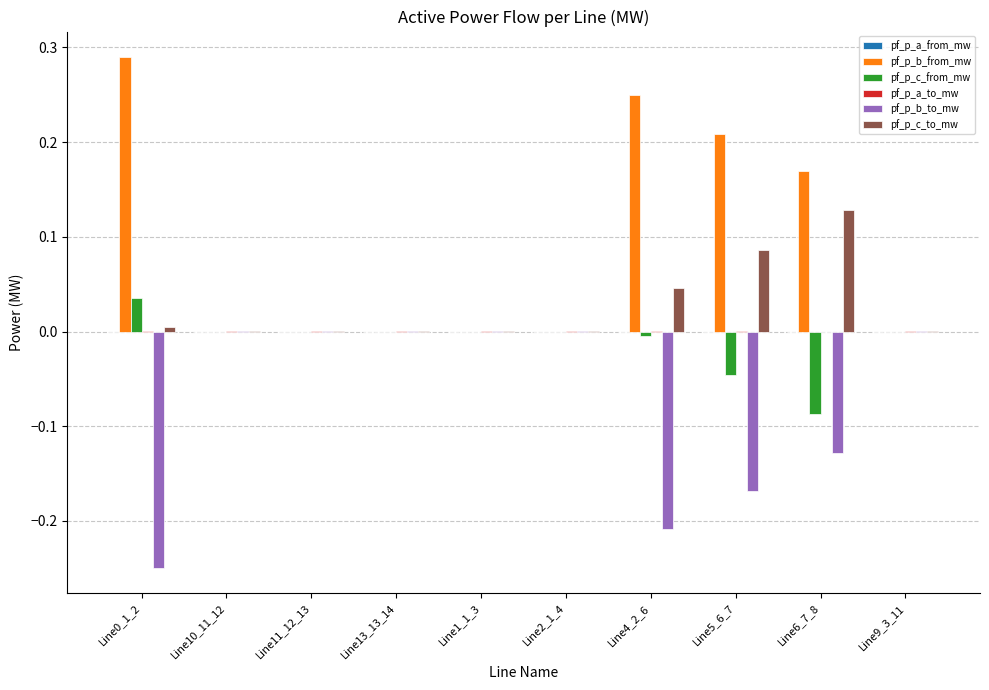

What is the sum of all pf_p_b_to_mw values?

-0.8